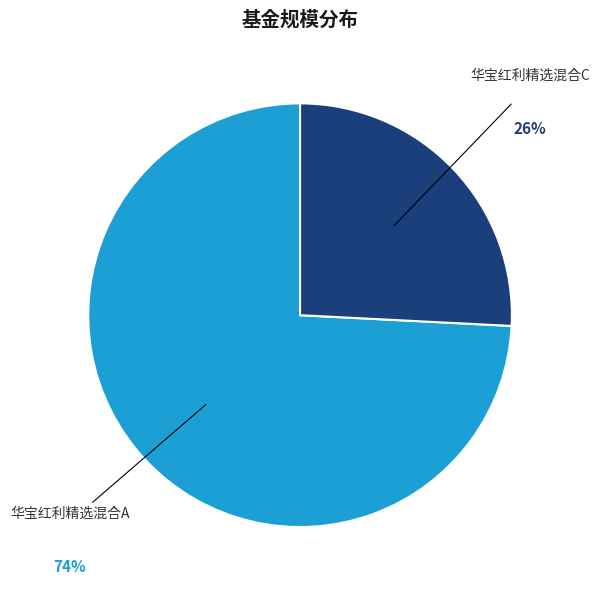

How many segments does this pie chart have?

2